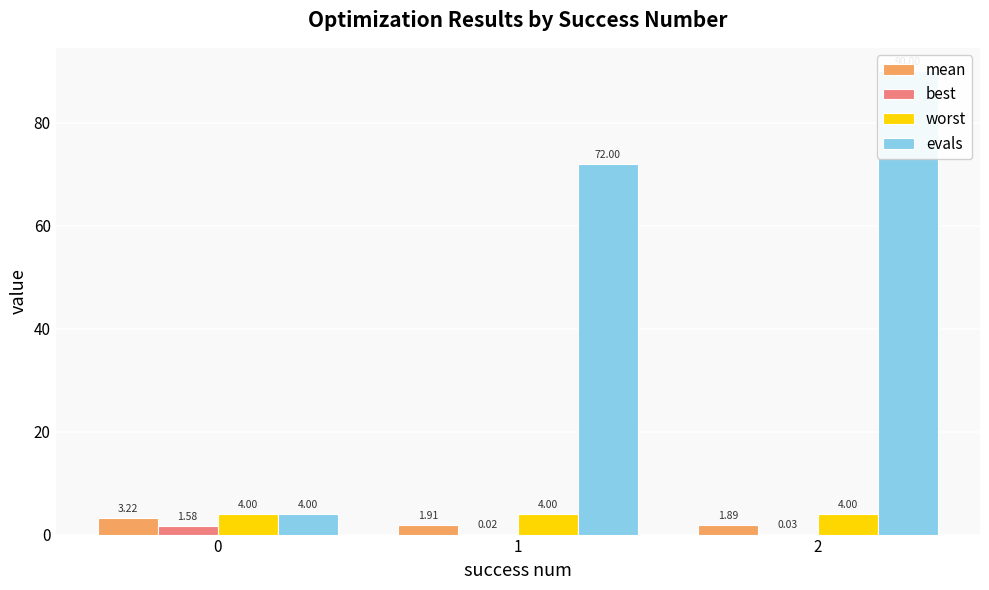

Rank the series by their maximum value, from lowest to highest.

best, mean, worst, evals